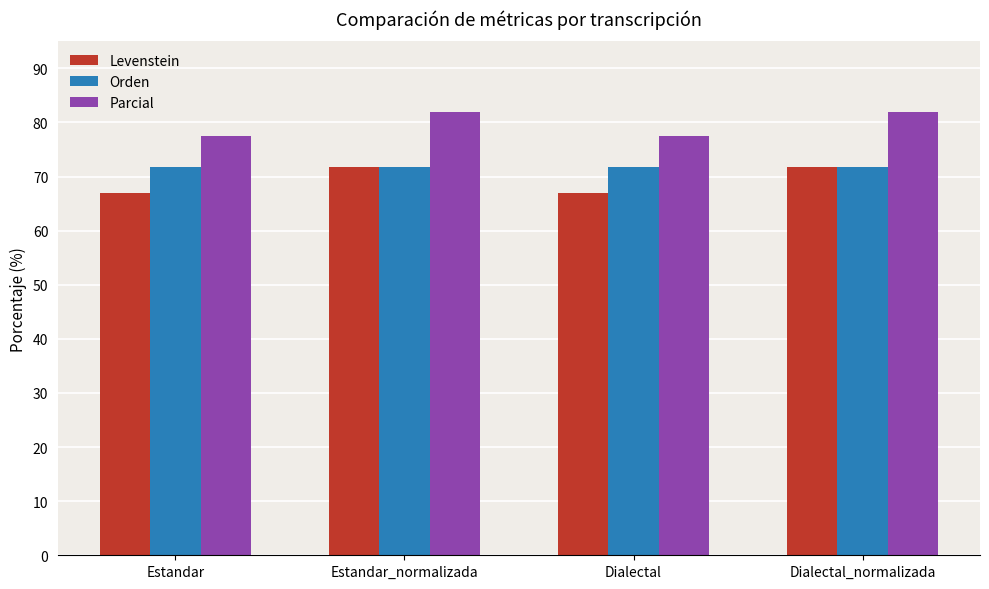

What are all the series names shown in the legend?

Levenstein, Orden, Parcial